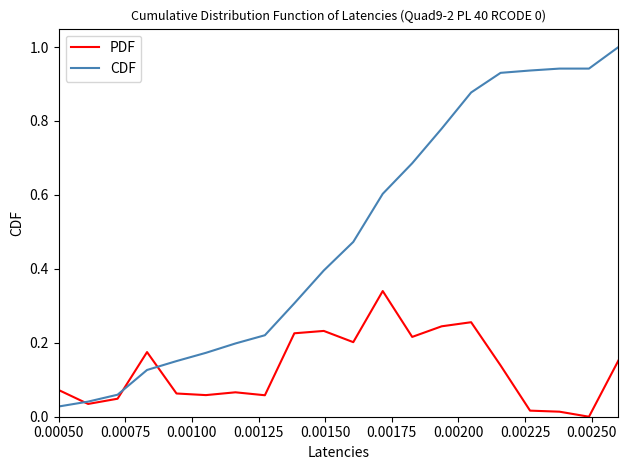

Which series ends up on top after the final intersection of CDF and PDF?

CDF